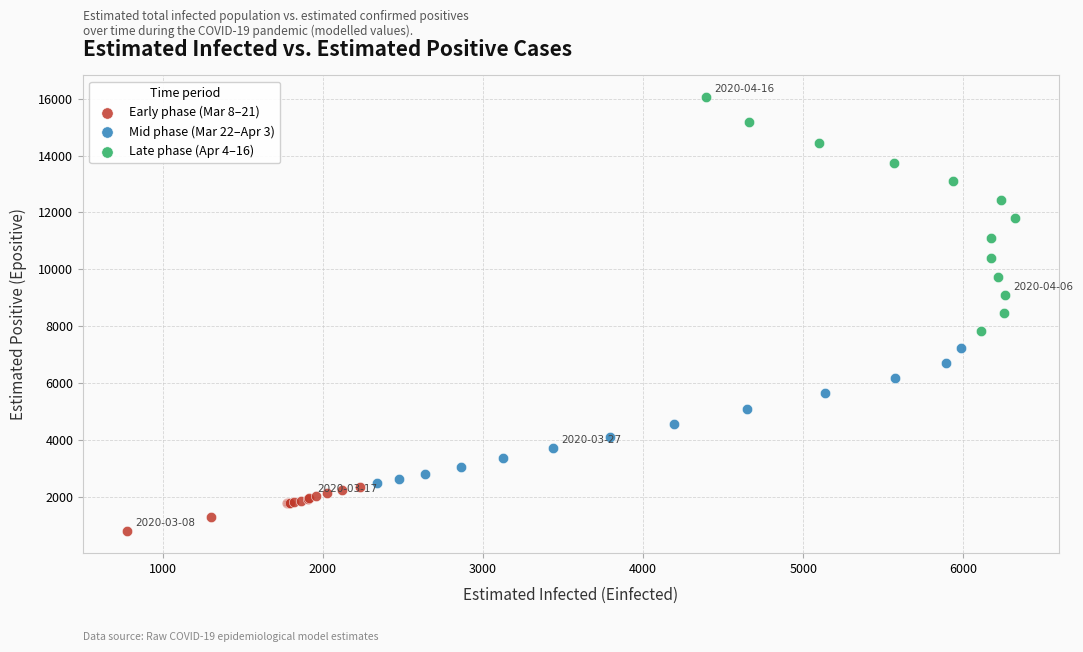

Which series reaches the maximum Y coordinate?

Late phase (Apr 4–16)